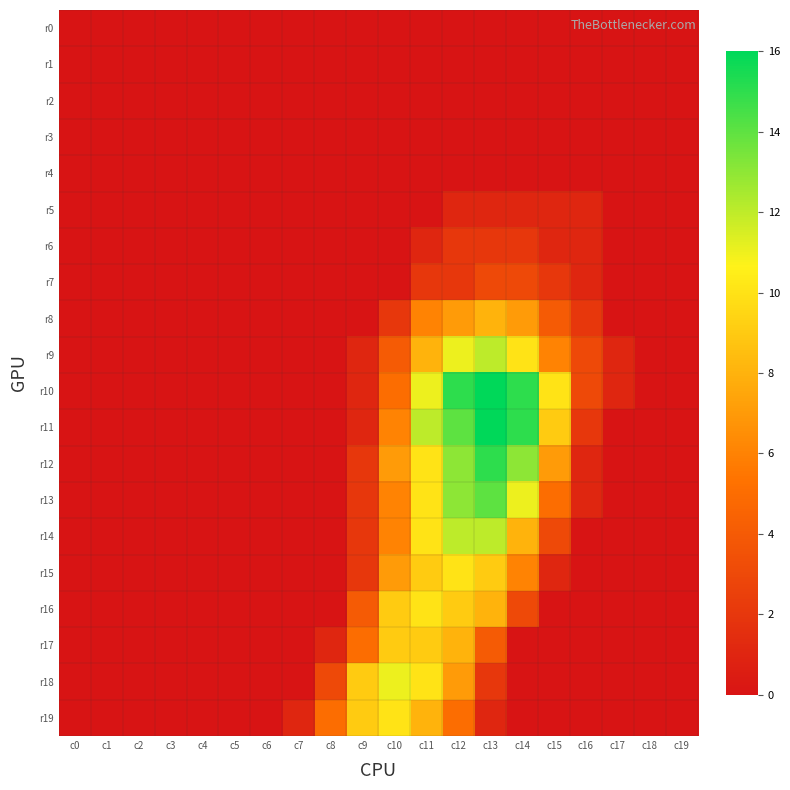

Reading left to right, transcribe all the data shown in this chart.

r0: c0=0	c1=0	c2=0	c3=0	c4=0	c5=0	c6=0	c7=0	c8=0	c9=0	c10=0	c11=0	c12=0	c13=0	c14=0	c15=0	c16=0	c17=0	c18=0	c19=0
r1: c0=0	c1=0	c2=0	c3=0	c4=0	c5=0	c6=0	c7=0	c8=0	c9=0	c10=0	c11=0	c12=0	c13=0	c14=0	c15=0	c16=0	c17=0	c18=0	c19=0
r2: c0=0	c1=0	c2=0	c3=0	c4=0	c5=0	c6=0	c7=0	c8=0	c9=0	c10=0	c11=0	c12=0	c13=0	c14=0	c15=0	c16=0	c17=0	c18=0	c19=0
r3: c0=0	c1=0	c2=0	c3=0	c4=0	c5=0	c6=0	c7=0	c8=0	c9=0	c10=0	c11=0	c12=0	c13=0	c14=0	c15=0	c16=0	c17=0	c18=0	c19=0
r4: c0=0	c1=0	c2=0	c3=0	c4=0	c5=0	c6=0	c7=0	c8=0	c9=0	c10=0	c11=0	c12=0	c13=0	c14=0	c15=0	c16=0	c17=0	c18=0	c19=0
r5: c0=0	c1=0	c2=0	c3=0	c4=0	c5=0	c6=0	c7=0	c8=0	c9=0	c10=0	c11=0	c12=1	c13=1	c14=1	c15=1	c16=1	c17=0	c18=0	c19=0
r6: c0=0	c1=0	c2=0	c3=0	c4=0	c5=0	c6=0	c7=0	c8=0	c9=0	c10=0	c11=1	c12=2	c13=2	c14=2	c15=1	c16=1	c17=0	c18=0	c19=0
r7: c0=0	c1=0	c2=0	c3=0	c4=0	c5=0	c6=0	c7=0	c8=0	c9=0	c10=0	c11=2	c12=2	c13=3	c14=3	c15=2	c16=1	c17=0	c18=0	c19=0
r8: c0=0	c1=0	c2=0	c3=0	c4=0	c5=0	c6=0	c7=0	c8=0	c9=0	c10=2	c11=6	c12=7	c13=8	c14=7	c15=4	c16=2	c17=0	c18=0	c19=0
r9: c0=0	c1=0	c2=0	c3=0	c4=0	c5=0	c6=0	c7=0	c8=0	c9=1	c10=4	c11=8	c12=11	c13=12	c14=10	c15=6	c16=3	c17=1	c18=0	c19=0
r10: c0=0	c1=0	c2=0	c3=0	c4=0	c5=0	c6=0	c7=0	c8=0	c9=1	c10=5	c11=11	c12=15	c13=16	c14=15	c15=10	c16=3	c17=1	c18=0	c19=0
r11: c0=0	c1=0	c2=0	c3=0	c4=0	c5=0	c6=0	c7=0	c8=0	c9=1	c10=6	c11=12	c12=14	c13=16	c14=15	c15=9	c16=2	c17=0	c18=0	c19=0
r12: c0=0	c1=0	c2=0	c3=0	c4=0	c5=0	c6=0	c7=0	c8=0	c9=2	c10=7	c11=10	c12=13	c13=15	c14=13	c15=7	c16=1	c17=0	c18=0	c19=0
r13: c0=0	c1=0	c2=0	c3=0	c4=0	c5=0	c6=0	c7=0	c8=0	c9=2	c10=6	c11=10	c12=13	c13=14	c14=11	c15=5	c16=1	c17=0	c18=0	c19=0
r14: c0=0	c1=0	c2=0	c3=0	c4=0	c5=0	c6=0	c7=0	c8=0	c9=2	c10=6	c11=10	c12=12	c13=12	c14=8	c15=3	c16=0	c17=0	c18=0	c19=0
r15: c0=0	c1=0	c2=0	c3=0	c4=0	c5=0	c6=0	c7=0	c8=0	c9=2	c10=7	c11=9	c12=10	c13=9	c14=6	c15=1	c16=0	c17=0	c18=0	c19=0
r16: c0=0	c1=0	c2=0	c3=0	c4=0	c5=0	c6=0	c7=0	c8=0	c9=4	c10=9	c11=10	c12=9	c13=8	c14=3	c15=0	c16=0	c17=0	c18=0	c19=0
r17: c0=0	c1=0	c2=0	c3=0	c4=0	c5=0	c6=0	c7=0	c8=1	c9=5	c10=9	c11=9	c12=8	c13=4	c14=0	c15=0	c16=0	c17=0	c18=0	c19=0
r18: c0=0	c1=0	c2=0	c3=0	c4=0	c5=0	c6=0	c7=0	c8=3	c9=9	c10=11	c11=10	c12=7	c13=2	c14=0	c15=0	c16=0	c17=0	c18=0	c19=0
r19: c0=0	c1=0	c2=0	c3=0	c4=0	c5=0	c6=0	c7=1	c8=5	c9=9	c10=10	c11=8	c12=5	c13=1	c14=0	c15=0	c16=0	c17=0	c18=0	c19=0